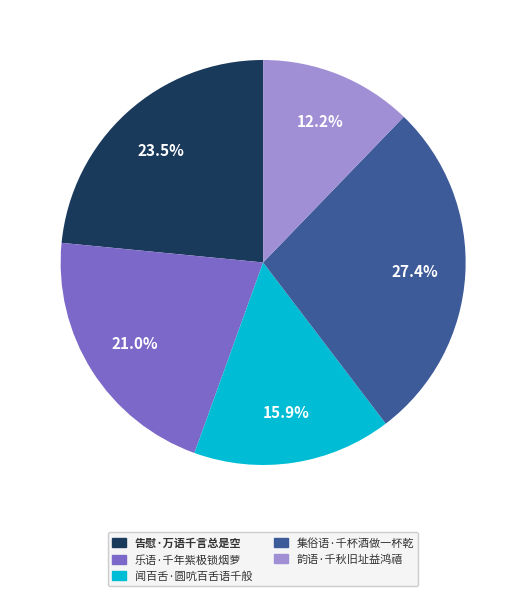

Is it true that 闻百舌·圆吭百舌语千般 is 1% of the pie?

False